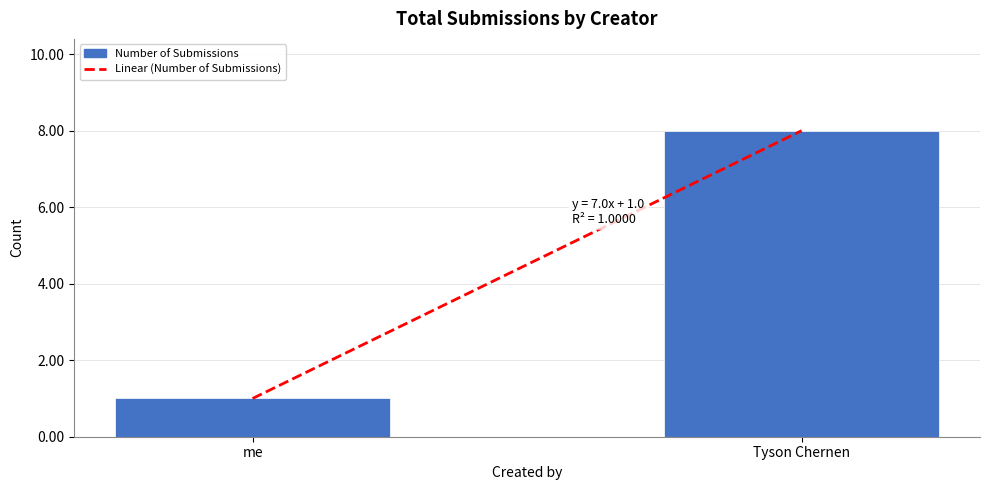

What is the ratio of the value at Tyson Chernen to the value at me?

8.0